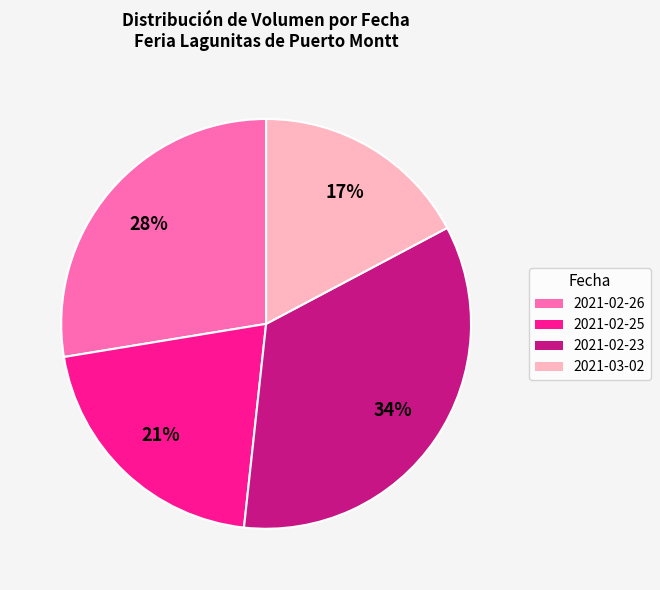

Rank the categories by value from highest to lowest.

2021-02-23, 2021-02-26, 2021-02-25, 2021-03-02